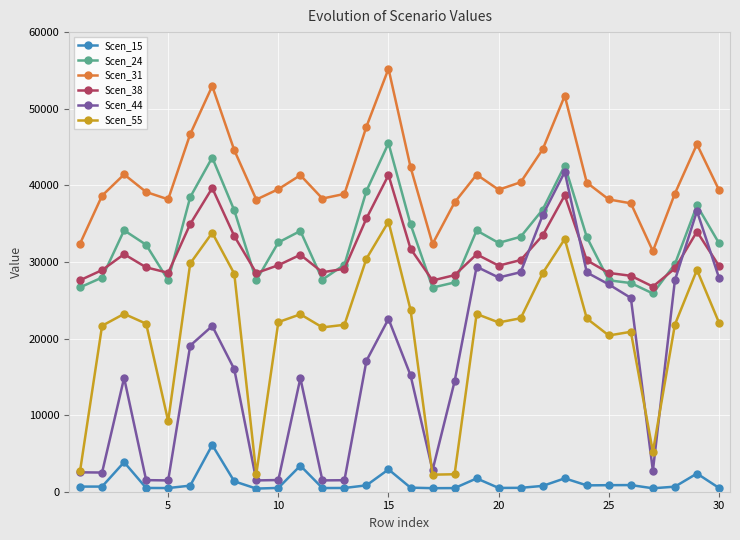

How many distinct data groups are displayed?

6